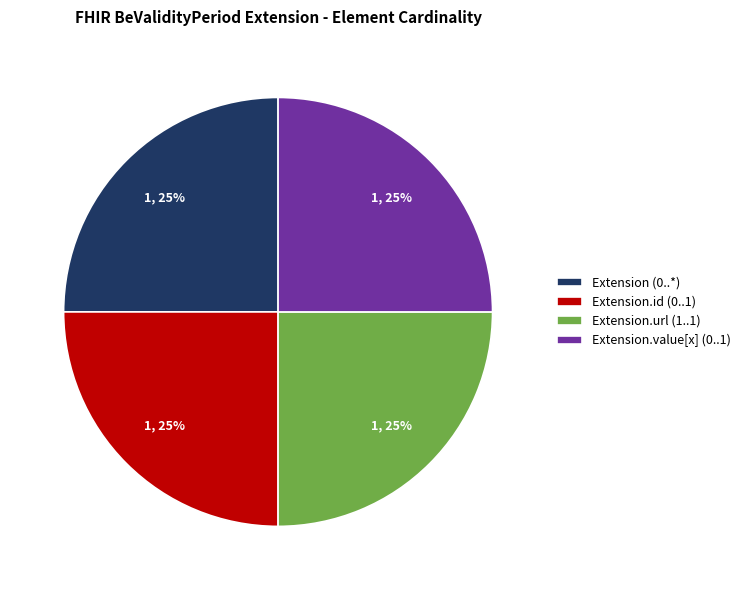

Approximately how many times larger is the value at Extension.url (1..1) compared to Extension (0..*)?

1.0